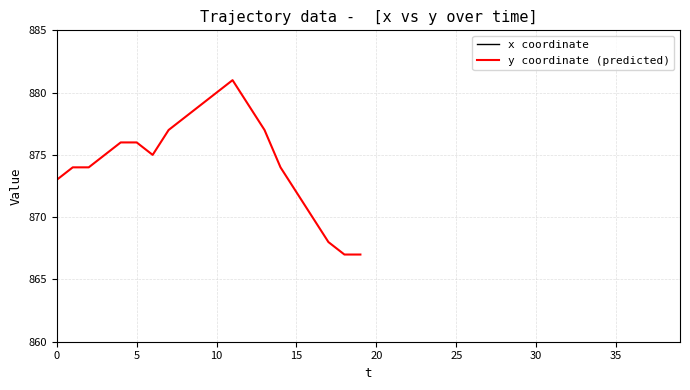

What is the minimum value for y coordinate (predicted)?

867